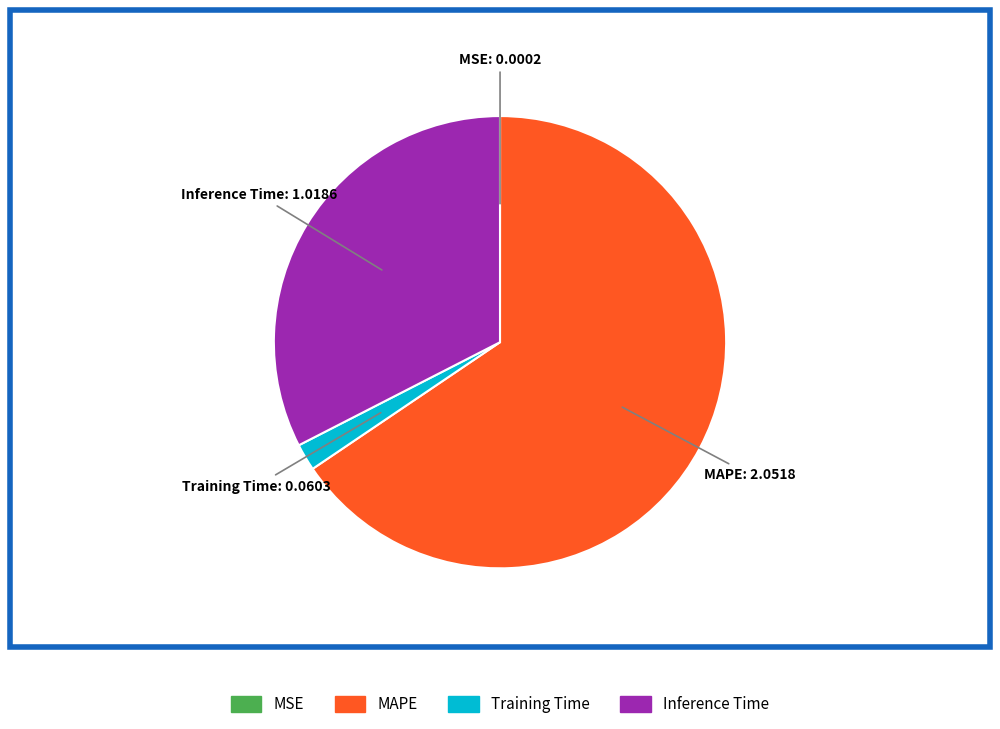

Is there a majority slice in this chart?

Yes